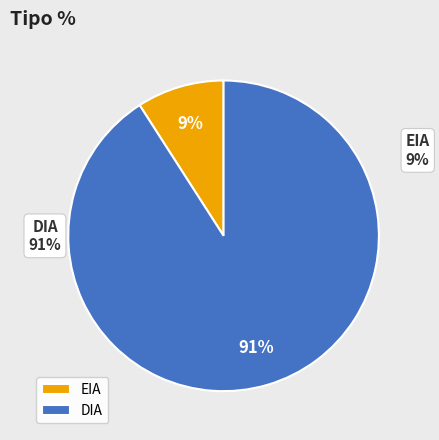

Is there any slice that represents more than half of the pie?

Yes